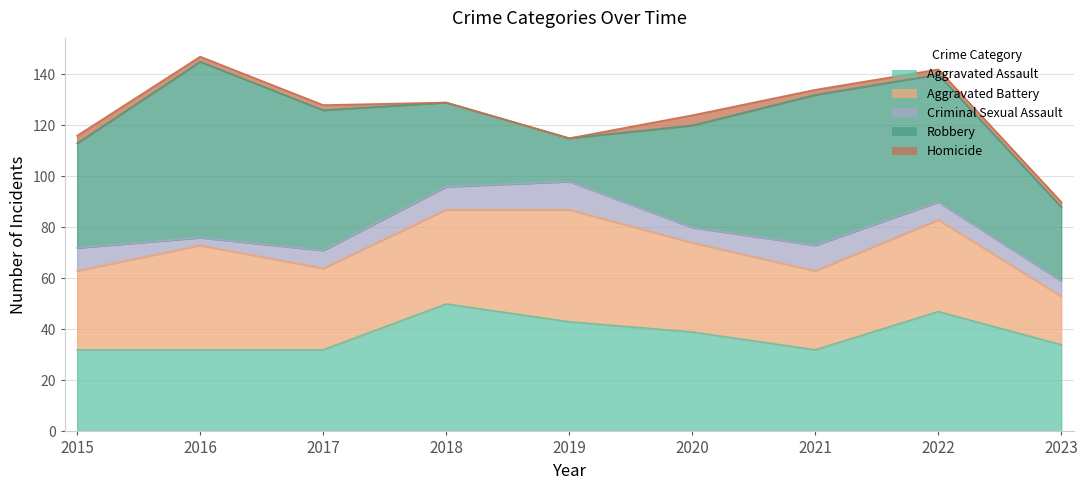

The value of Robbery at 2017 is 83. True or false?

False